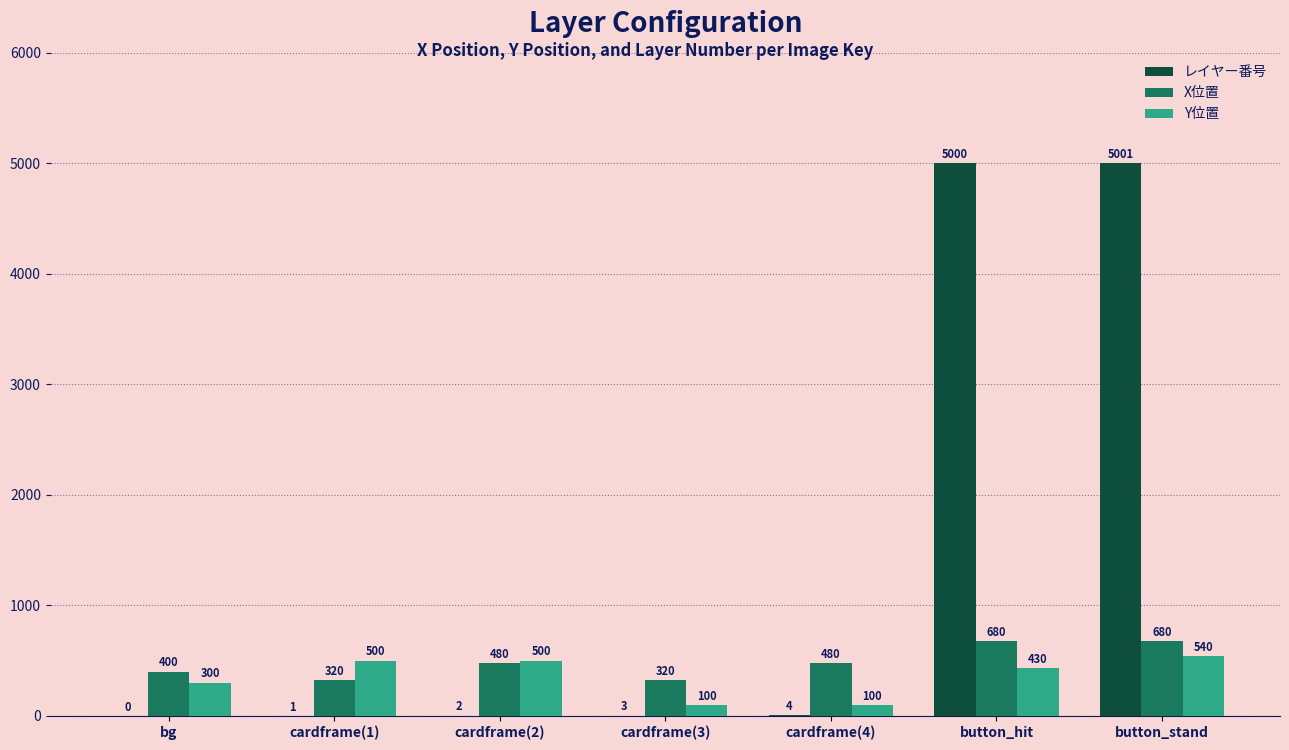

What is the maximum value for X位置?

680